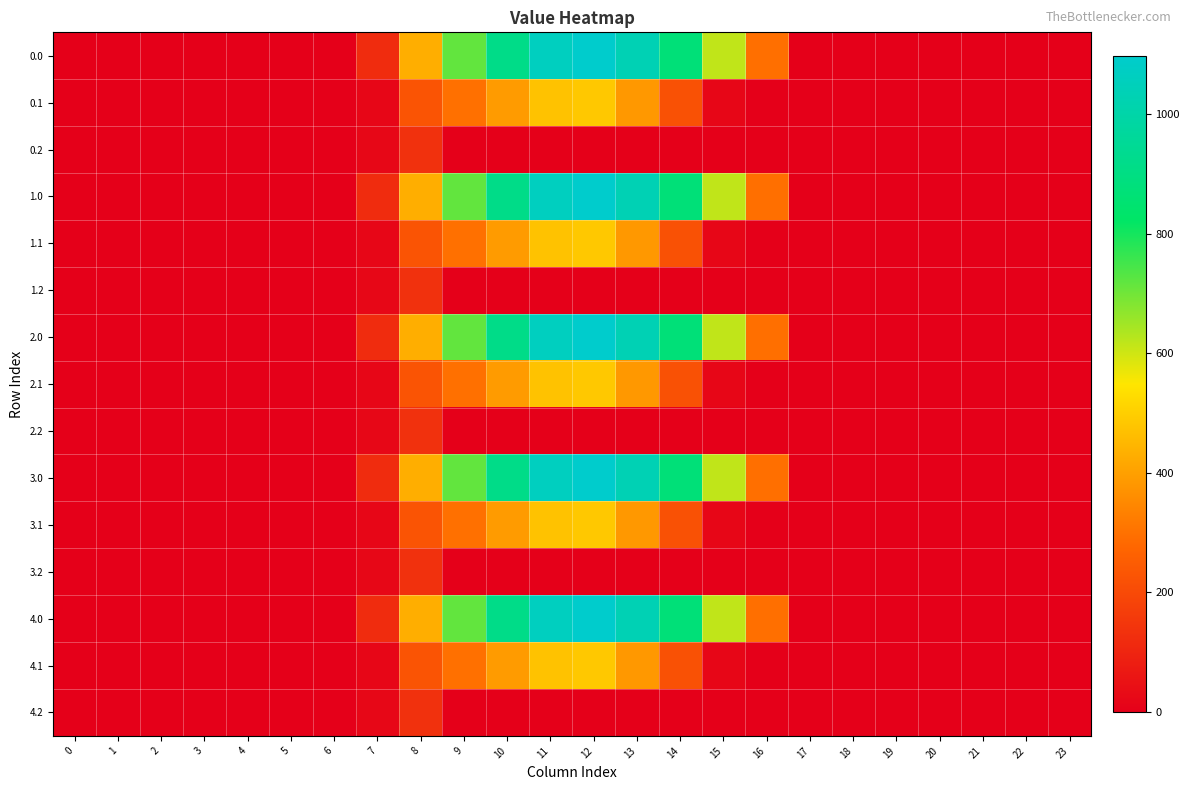

Reading right to left, transcribe all the data shown in this chart.

0.0: 23=0.0	22=0.0	21=0.0	20=0.0	19=0.0	18=0.0	17=0.0	16=294.5	15=615.9	14=870.6	13=1032.9	12=1096.7	11=1060.3	10=916.2	9=716.9	8=430.3	7=120.6	6=0.0	5=0.0	4=0.0	3=0.0	2=0.0	1=0.0	0=0.0
0.1: 23=0.0	22=0.0	21=0.0	20=0.0	19=0.0	18=0.0	17=0.0	16=0.0	15=17.3	14=219.2	13=382.7	12=485.4	11=471.7	10=388.1	9=295.9	8=227.5	7=17.7	6=0.0	5=0.0	4=0.0	3=0.0	2=0.0	1=0.0	0=0.0
0.2: 23=0.0	22=0.0	21=0.0	20=0.0	19=0.0	18=0.0	17=0.0	16=0.0	15=0.0	14=0.0	13=0.0	12=0.0	11=0.0	10=0.0	9=0.0	8=134.2	7=22.3	6=0.0	5=0.0	4=0.0	3=0.0	2=0.0	1=0.0	0=0.0
1.0: 23=0.0	22=0.0	21=0.0	20=0.0	19=0.0	18=0.0	17=0.0	16=294.5	15=615.9	14=870.6	13=1032.9	12=1096.7	11=1060.3	10=916.2	9=716.9	8=430.3	7=120.6	6=0.0	5=0.0	4=0.0	3=0.0	2=0.0	1=0.0	0=0.0
1.1: 23=0.0	22=0.0	21=0.0	20=0.0	19=0.0	18=0.0	17=0.0	16=0.0	15=17.3	14=219.2	13=382.7	12=485.4	11=471.7	10=388.1	9=295.9	8=227.5	7=17.7	6=0.0	5=0.0	4=0.0	3=0.0	2=0.0	1=0.0	0=0.0
1.2: 23=0.0	22=0.0	21=0.0	20=0.0	19=0.0	18=0.0	17=0.0	16=0.0	15=0.0	14=0.0	13=0.0	12=0.0	11=0.0	10=0.0	9=0.0	8=134.2	7=22.3	6=0.0	5=0.0	4=0.0	3=0.0	2=0.0	1=0.0	0=0.0
2.0: 23=0.0	22=0.0	21=0.0	20=0.0	19=0.0	18=0.0	17=0.0	16=294.5	15=615.9	14=870.6	13=1032.9	12=1096.7	11=1060.3	10=916.2	9=716.9	8=430.3	7=120.6	6=0.0	5=0.0	4=0.0	3=0.0	2=0.0	1=0.0	0=0.0
2.1: 23=0.0	22=0.0	21=0.0	20=0.0	19=0.0	18=0.0	17=0.0	16=0.0	15=17.3	14=219.2	13=382.7	12=485.4	11=471.7	10=388.1	9=295.9	8=227.5	7=17.7	6=0.0	5=0.0	4=0.0	3=0.0	2=0.0	1=0.0	0=0.0
2.2: 23=0.0	22=0.0	21=0.0	20=0.0	19=0.0	18=0.0	17=0.0	16=0.0	15=0.0	14=0.0	13=0.0	12=0.0	11=0.0	10=0.0	9=0.0	8=134.2	7=22.3	6=0.0	5=0.0	4=0.0	3=0.0	2=0.0	1=0.0	0=0.0
3.0: 23=0.0	22=0.0	21=0.0	20=0.0	19=0.0	18=0.0	17=0.0	16=294.5	15=615.9	14=870.6	13=1032.9	12=1096.7	11=1060.3	10=916.2	9=716.9	8=430.3	7=120.6	6=0.0	5=0.0	4=0.0	3=0.0	2=0.0	1=0.0	0=0.0
3.1: 23=0.0	22=0.0	21=0.0	20=0.0	19=0.0	18=0.0	17=0.0	16=0.0	15=17.3	14=219.2	13=382.7	12=485.4	11=471.7	10=388.1	9=295.9	8=227.5	7=17.7	6=0.0	5=0.0	4=0.0	3=0.0	2=0.0	1=0.0	0=0.0
3.2: 23=0.0	22=0.0	21=0.0	20=0.0	19=0.0	18=0.0	17=0.0	16=0.0	15=0.0	14=0.0	13=0.0	12=0.0	11=0.0	10=0.0	9=0.0	8=134.2	7=22.3	6=0.0	5=0.0	4=0.0	3=0.0	2=0.0	1=0.0	0=0.0
4.0: 23=0.0	22=0.0	21=0.0	20=0.0	19=0.0	18=0.0	17=0.0	16=294.5	15=615.9	14=870.6	13=1032.9	12=1096.7	11=1060.3	10=916.2	9=716.9	8=430.3	7=120.6	6=0.0	5=0.0	4=0.0	3=0.0	2=0.0	1=0.0	0=0.0
4.1: 23=0.0	22=0.0	21=0.0	20=0.0	19=0.0	18=0.0	17=0.0	16=0.0	15=17.3	14=219.2	13=382.7	12=485.4	11=471.7	10=388.1	9=295.9	8=227.5	7=17.7	6=0.0	5=0.0	4=0.0	3=0.0	2=0.0	1=0.0	0=0.0
4.2: 23=0.0	22=0.0	21=0.0	20=0.0	19=0.0	18=0.0	17=0.0	16=0.0	15=0.0	14=0.0	13=0.0	12=0.0	11=0.0	10=0.0	9=0.0	8=134.2	7=22.3	6=0.0	5=0.0	4=0.0	3=0.0	2=0.0	1=0.0	0=0.0